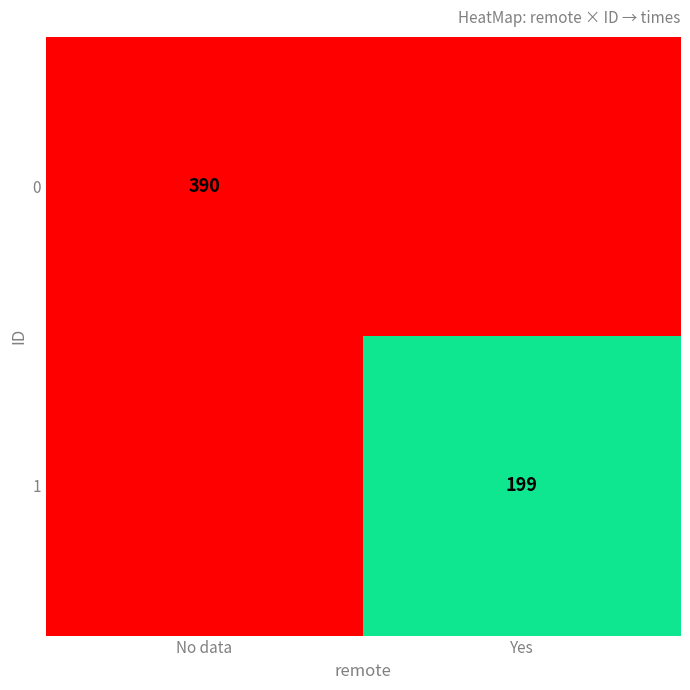

The value of 0 at No data is 685. True or false?

False